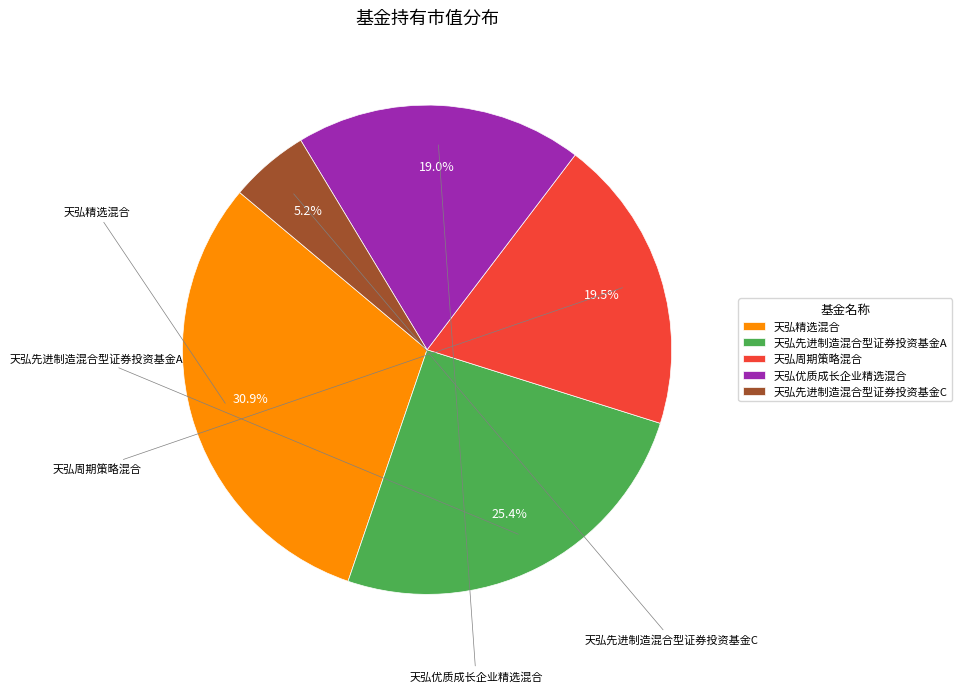

How many slices are in this pie chart?

5